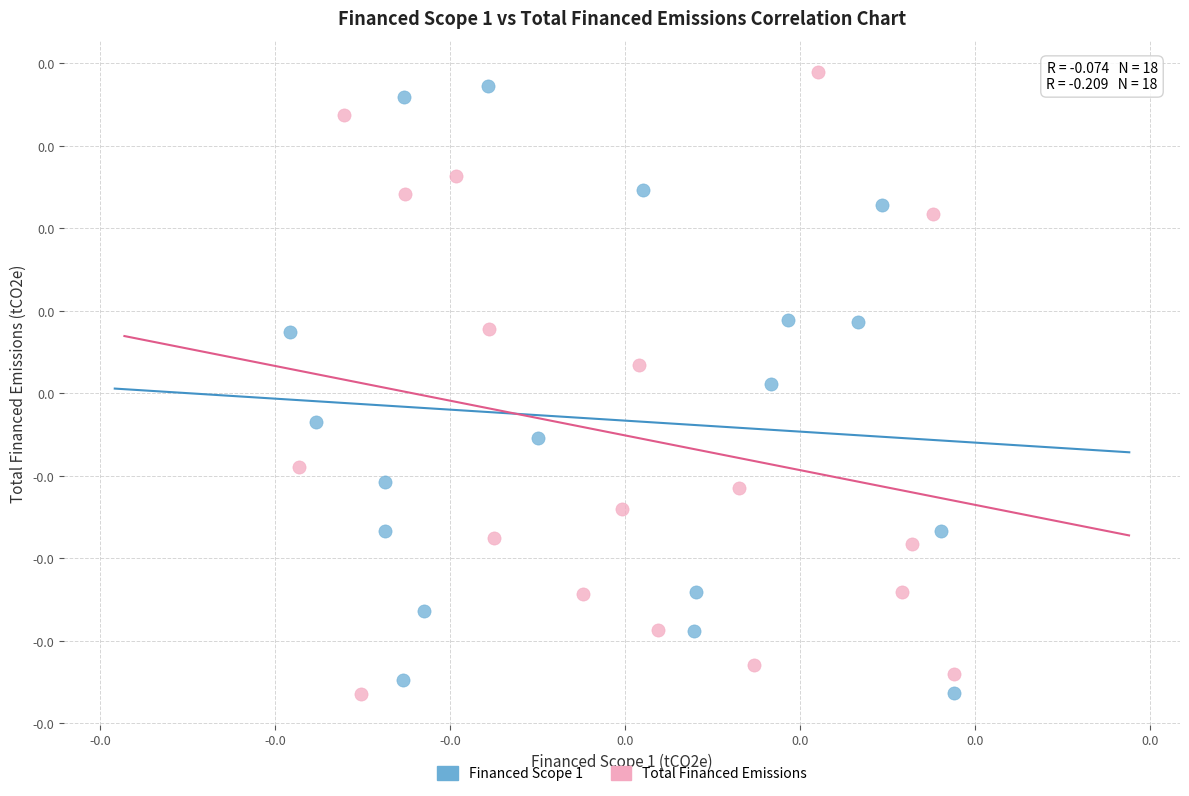

What are all the series names shown in the legend?

Financed Scope 1, Total Financed Emissions